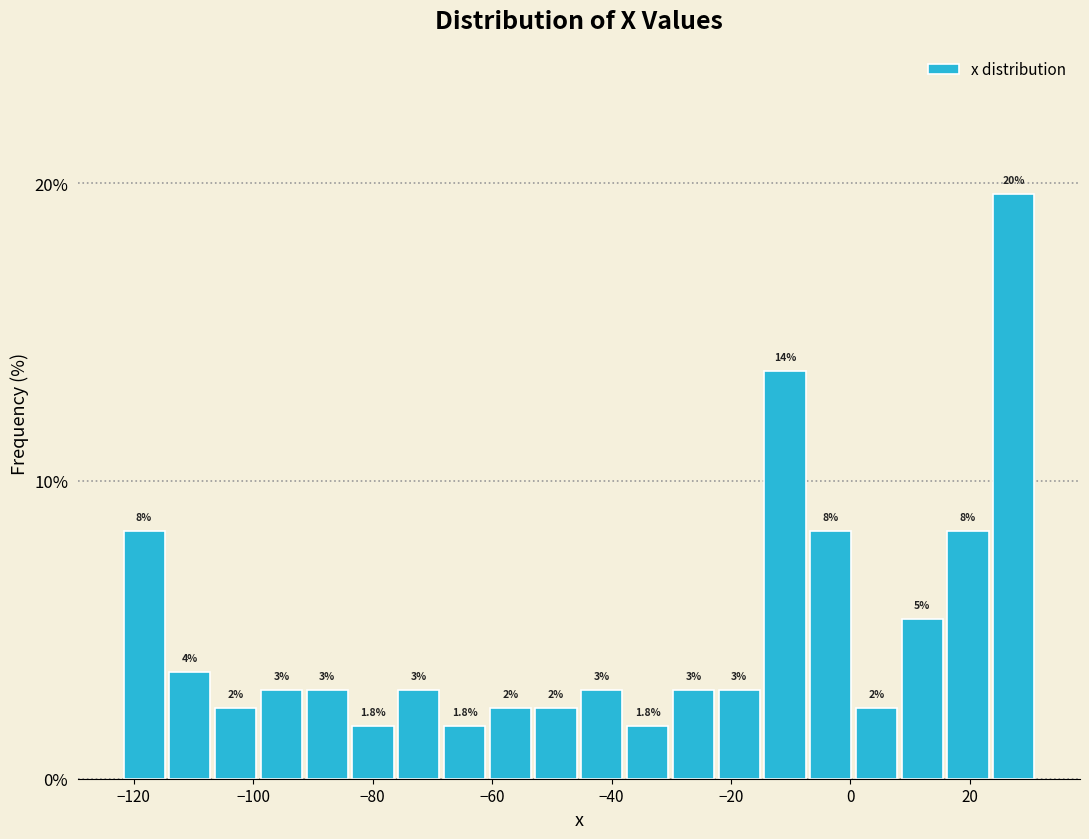

Around what value on the x-axis is the tallest bar? Give the approximate position of its centre, as read against the axis.

28